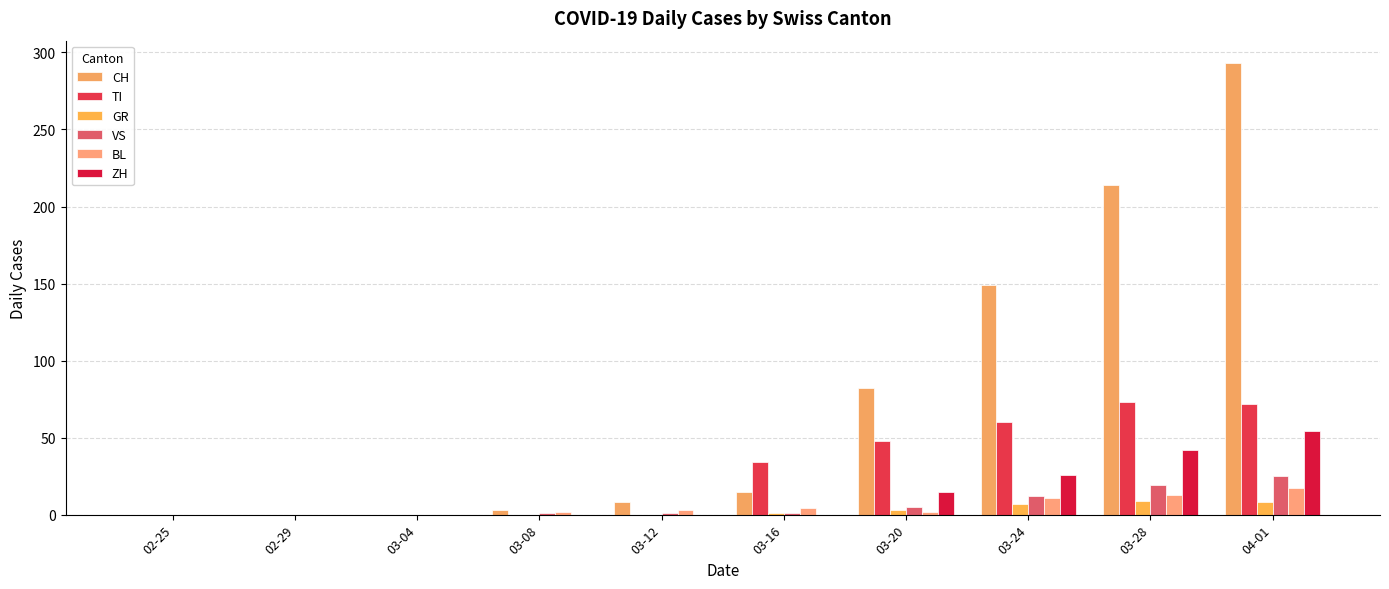

Which label corresponds to the smallest value in the chart?

02-25